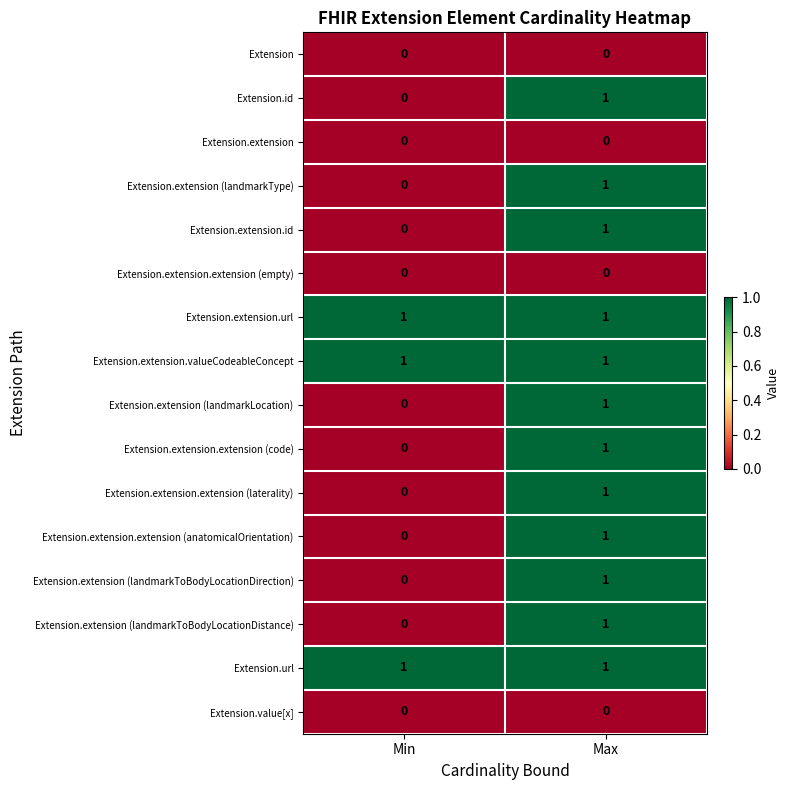

At which category is the sum across all series the highest?

Max